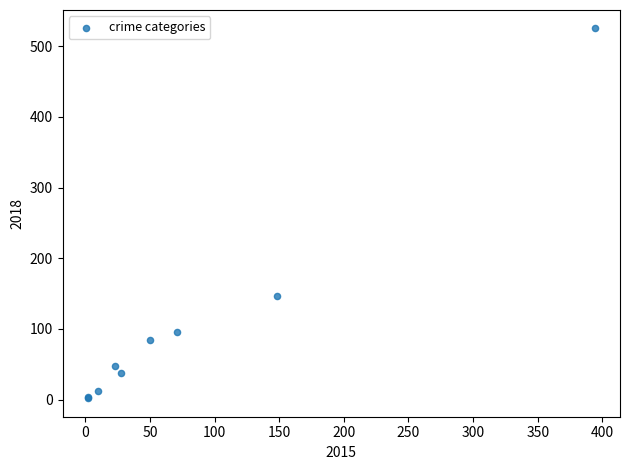

What Y value in the scatter plot is closest to 263?

146